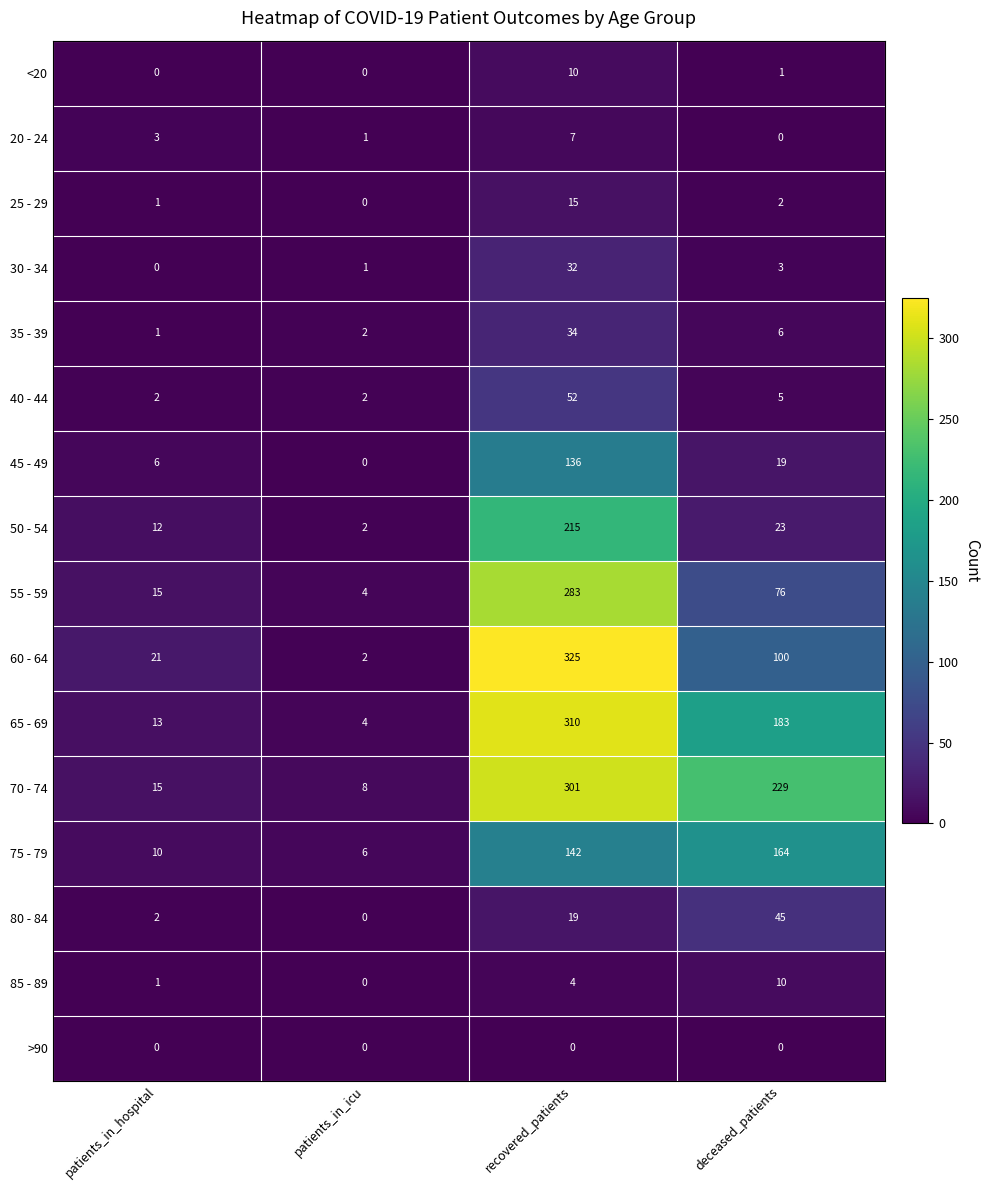

What is the spread (max minus min) of values at deceased_patients?

229